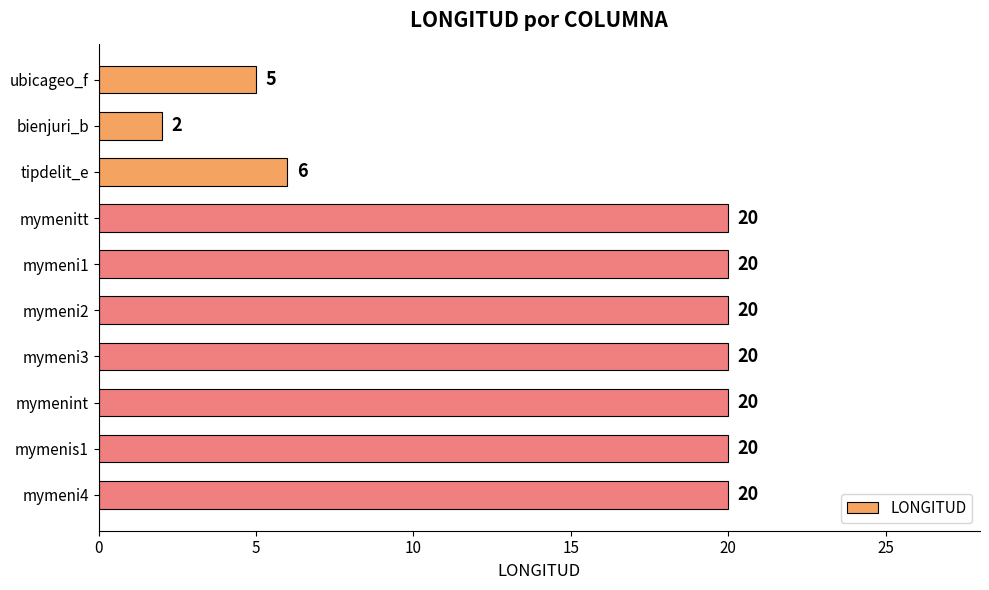

Reading top to bottom, extract all data points from this chart.

ubicageo_f=5	bienjuri_b=2	tipdelit_e=6	mymenitt=20	mymeni1=20	mymeni2=20	mymeni3=20	mymenint=20	mymenis1=20	mymeni4=20